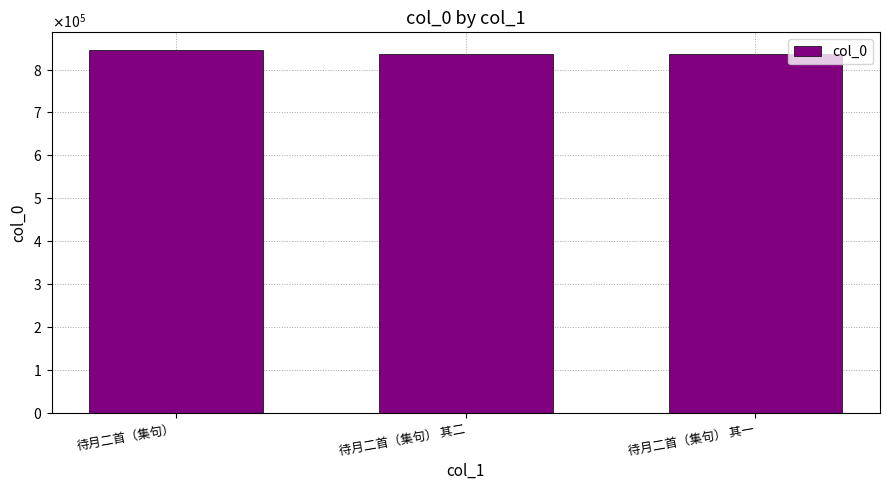

The value at 待月二首（集句） is 325337. True or false?

False